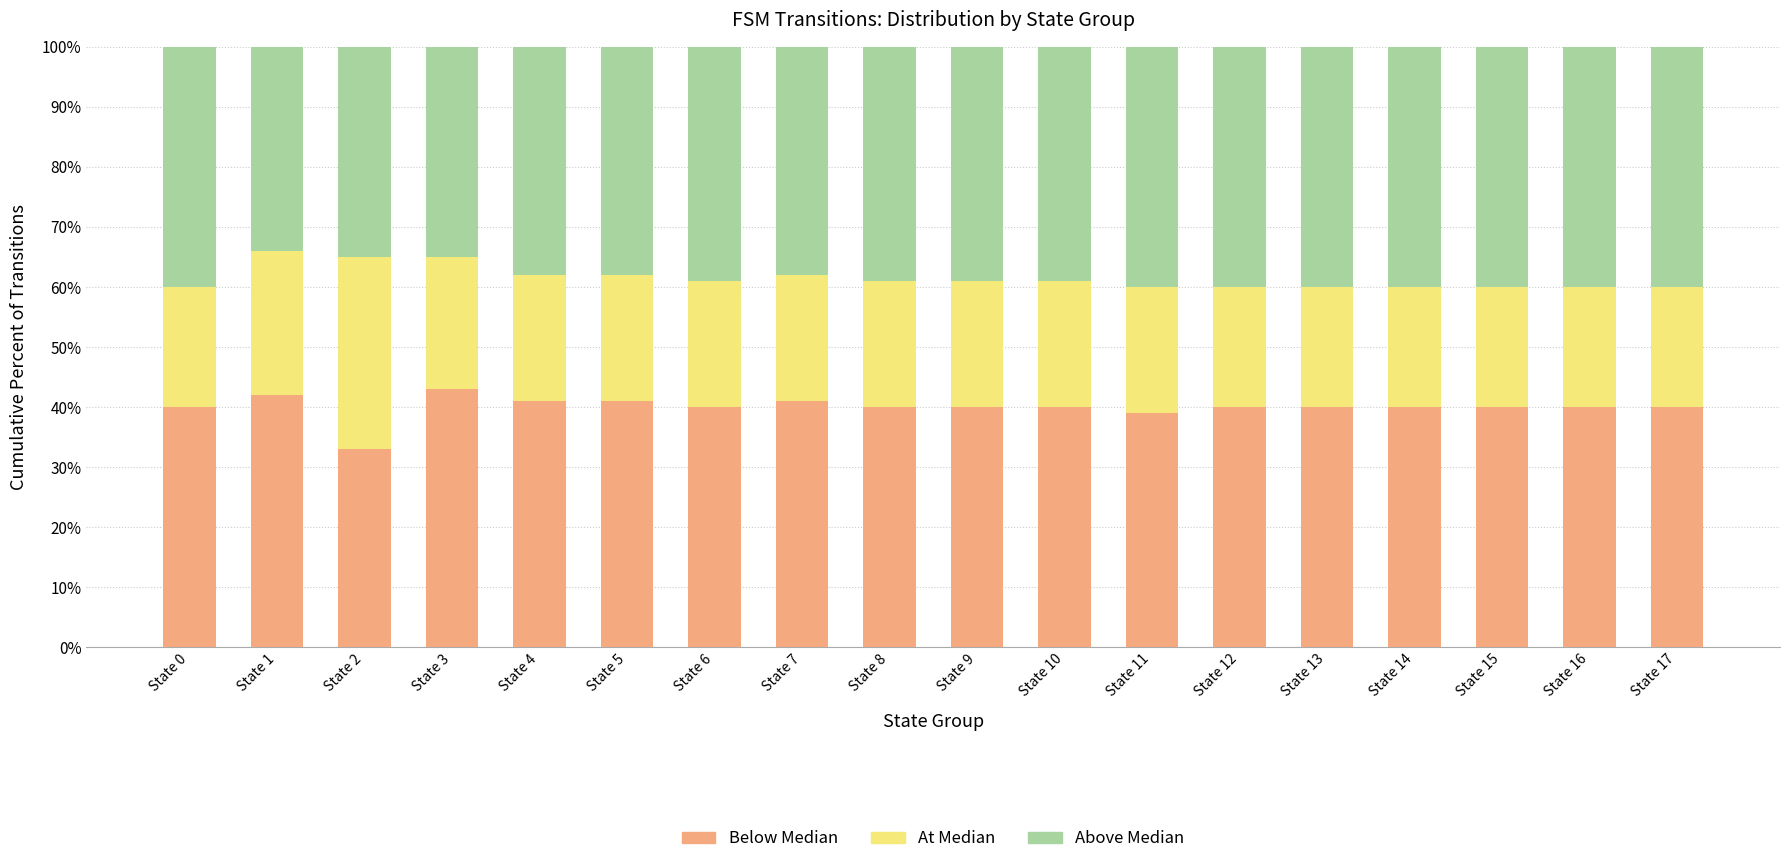

What is the total value across all series at State 2?

100